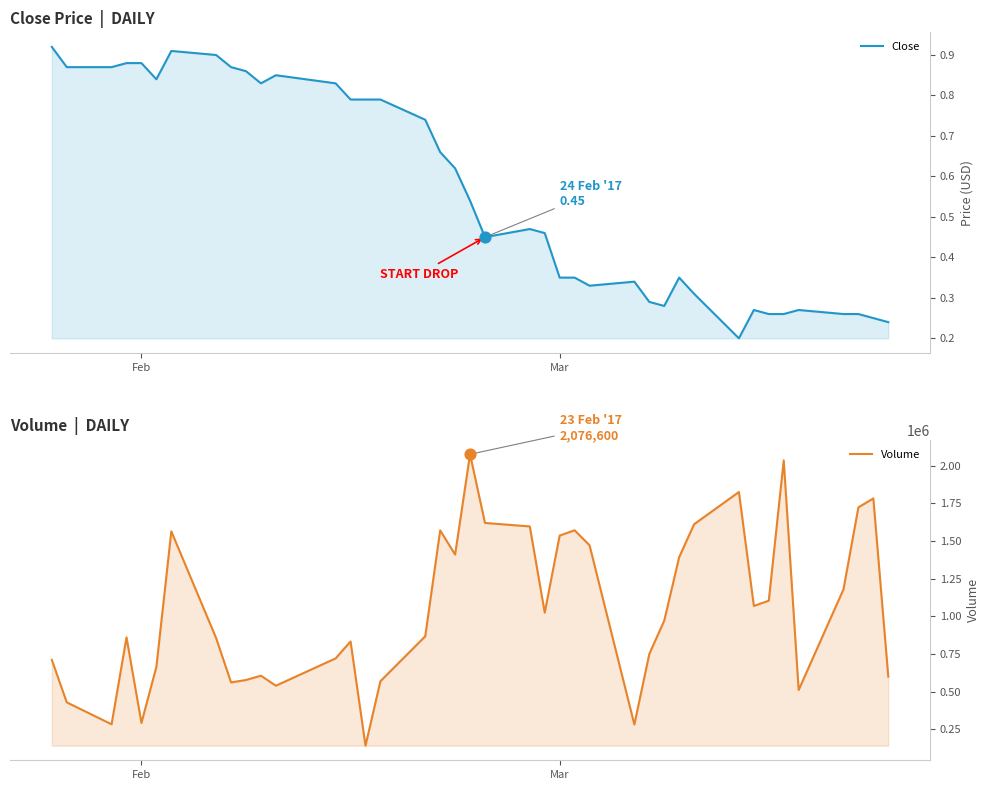

Which series has the largest Y range (max minus min)?

Volume